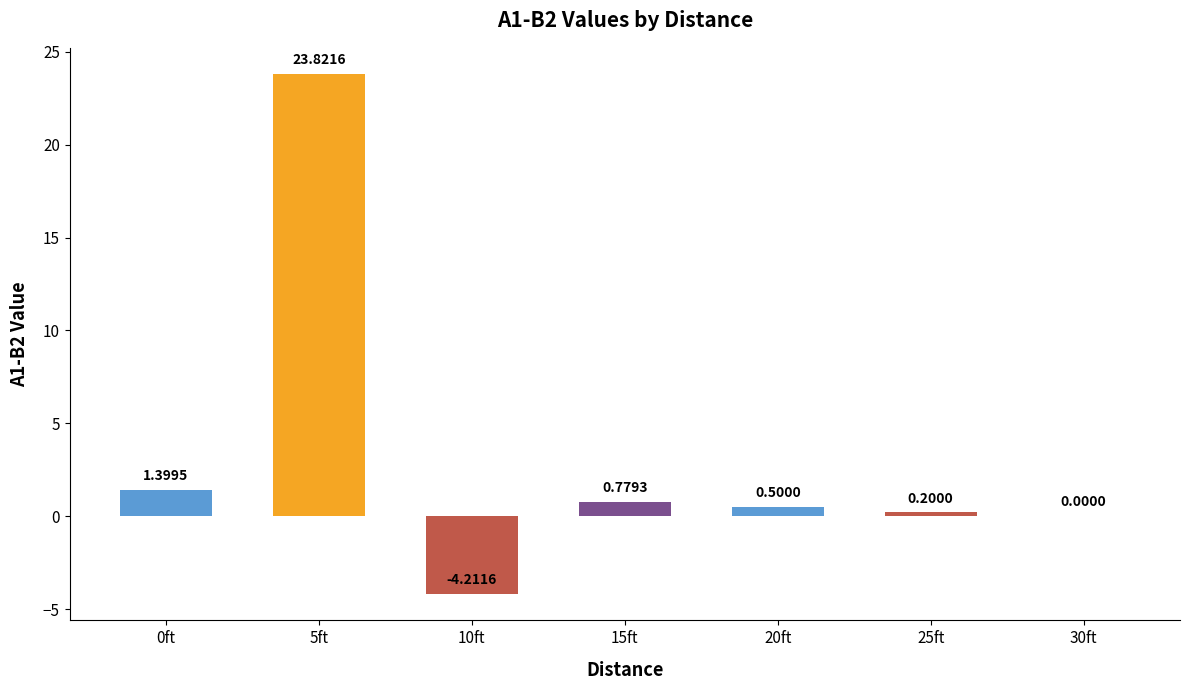

What is the change in value from 10ft to 15ft?

+5.0